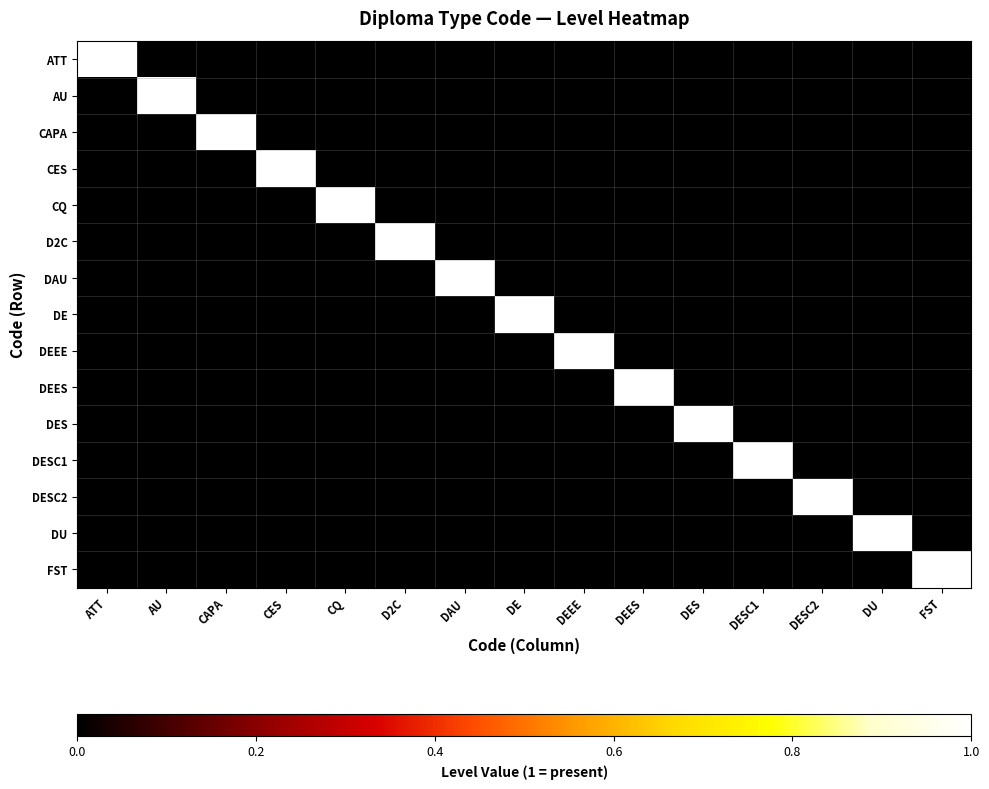

Which series has the largest range (max minus min)?

ATT